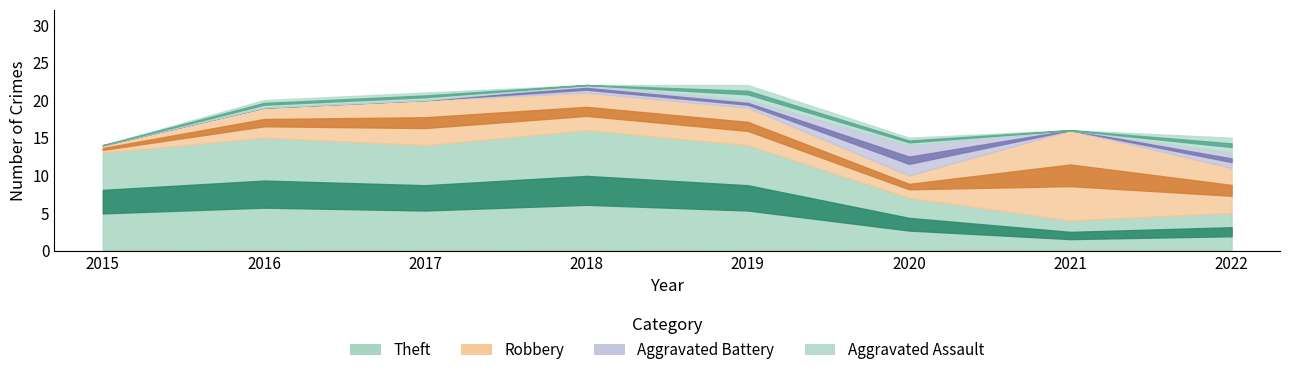

List the series in order of their peak value, lowest first.

Aggravated Assault, Aggravated Battery, Robbery, Theft